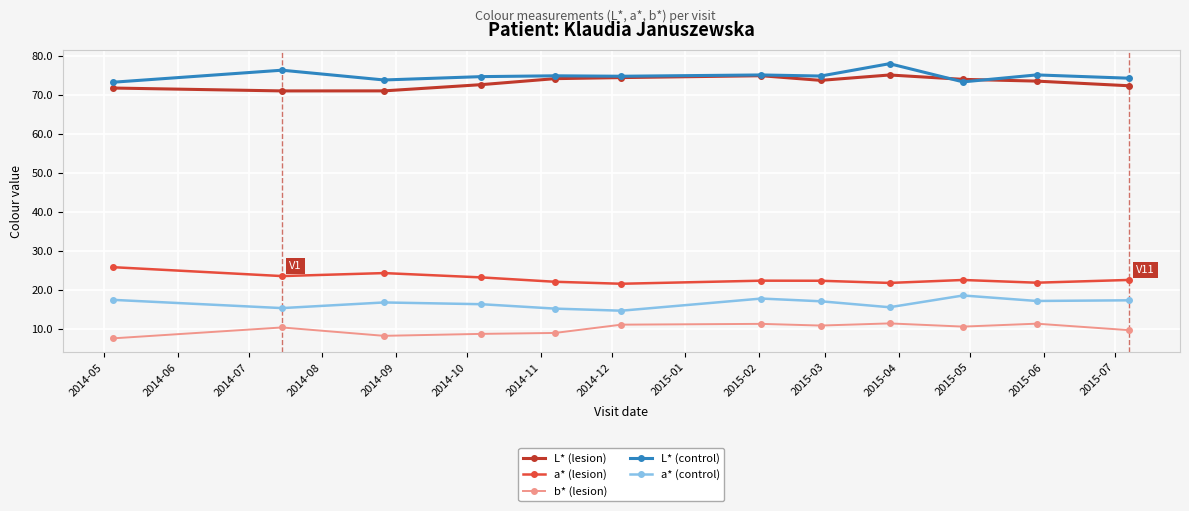

What are all the series names shown in the legend?

L* (lesion), a* (lesion), b* (lesion), L* (control), a* (control)